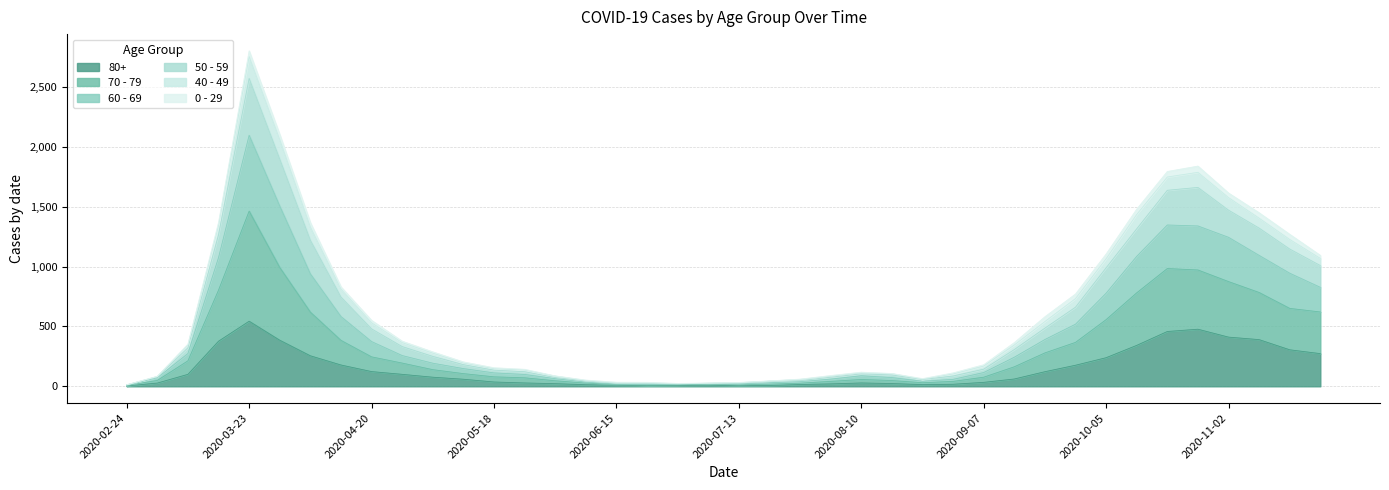

Read the 80+ value at 2020-07-20, to the nearest 10.

10